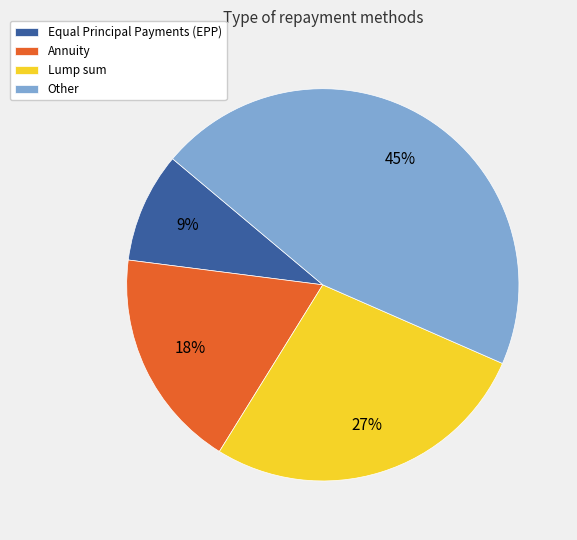

To the nearest percent, what is the combined percentage of Lump sum and Other?

73%